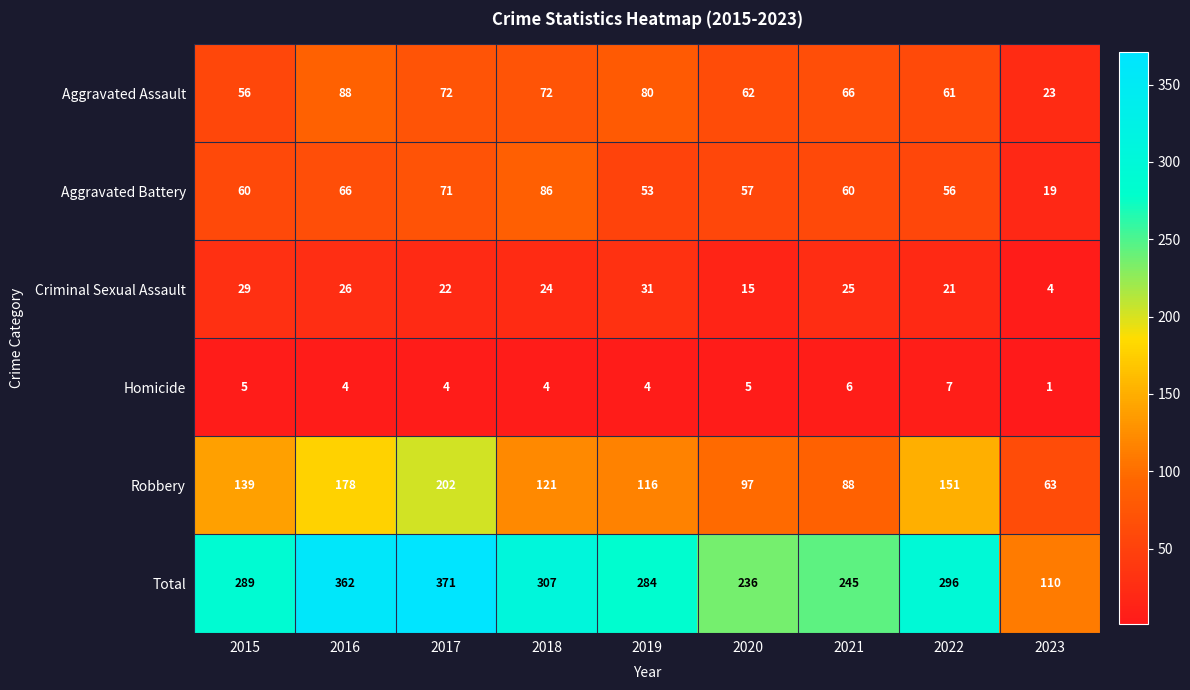

Which series has the largest range (max minus min)?

Total